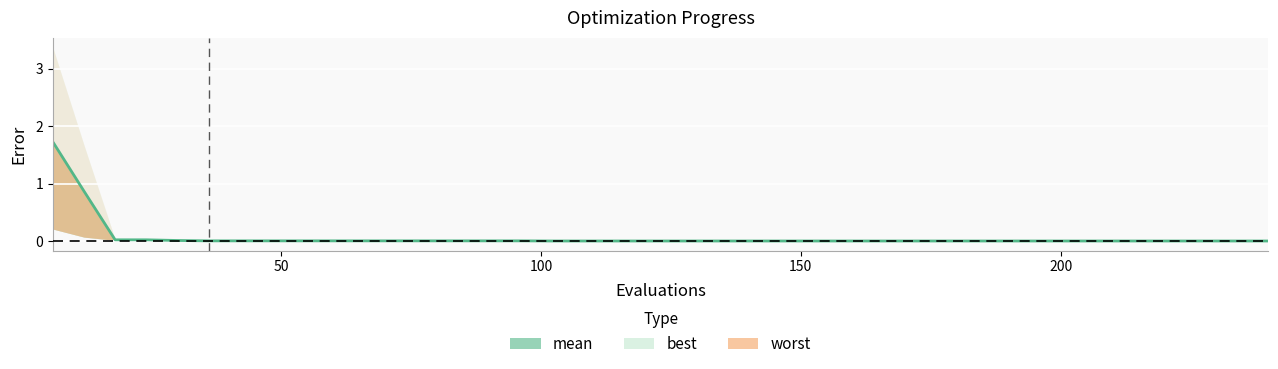

What is the label of the 37th point from the right?

150